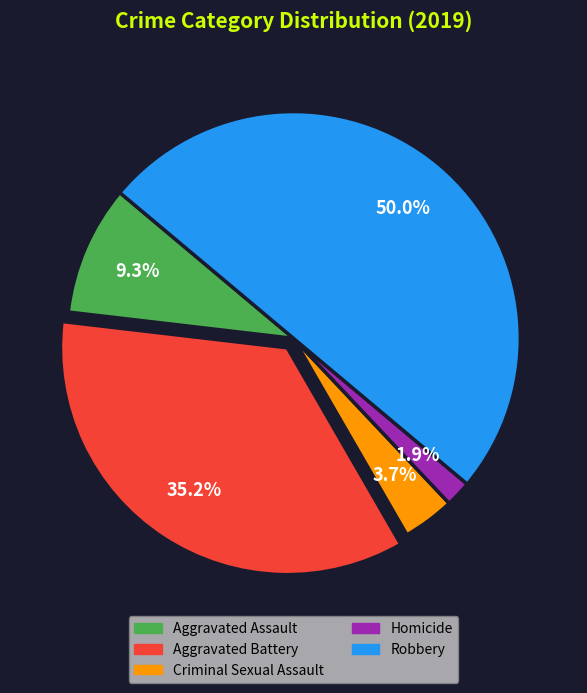

To the nearest percent, what is the average slice percentage?

20%